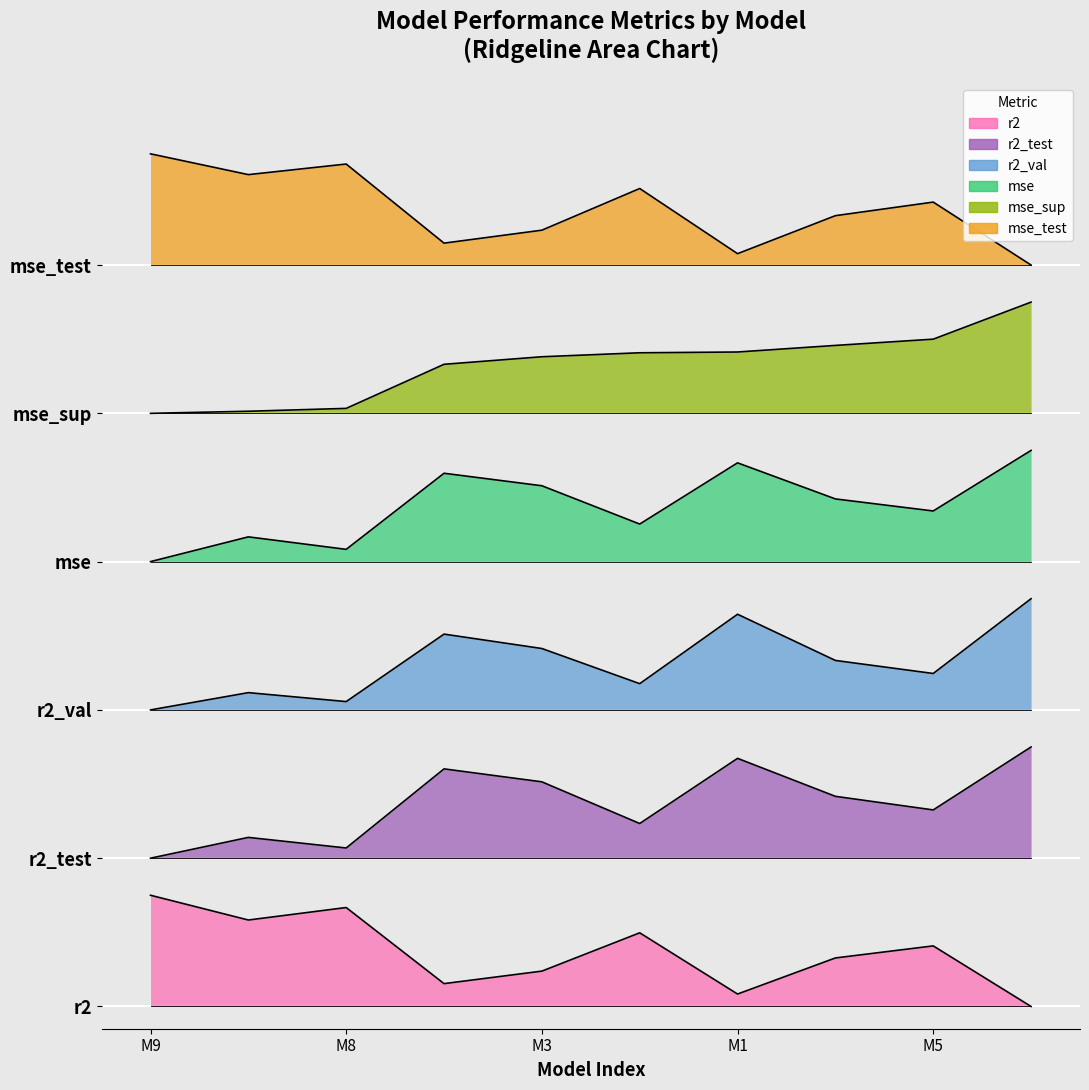

In r2_val, how many points are higher than both neighbors (excluding endpoints)?

3